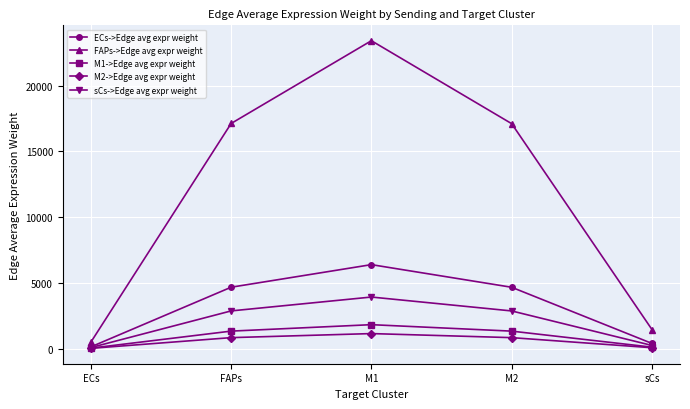

Is it true that FAPs->Edge avg expr weight equals 6174.6 at FAPs?

False